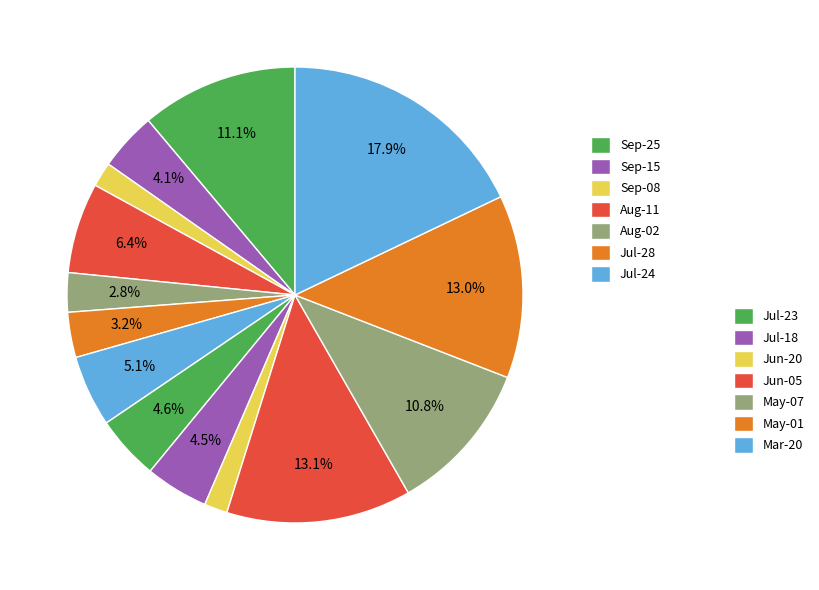

Count the number of slices in the pie.

14